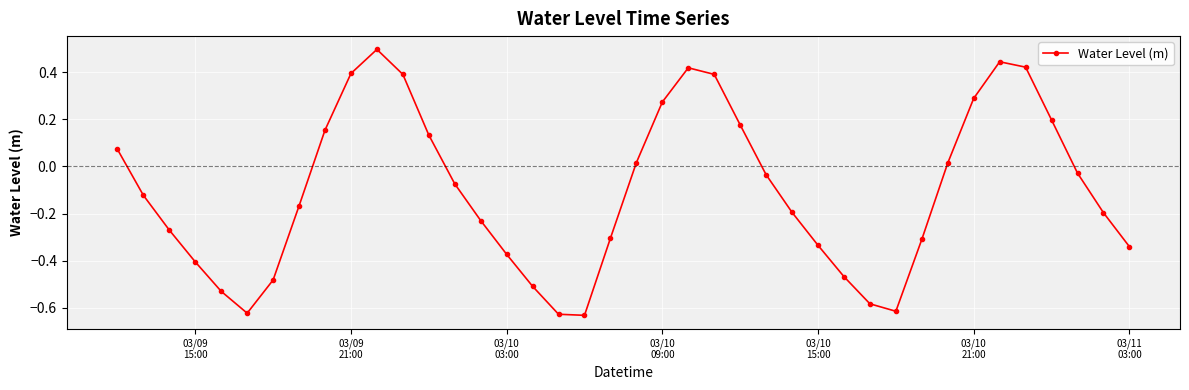

What is the greatest value displayed?

0.5